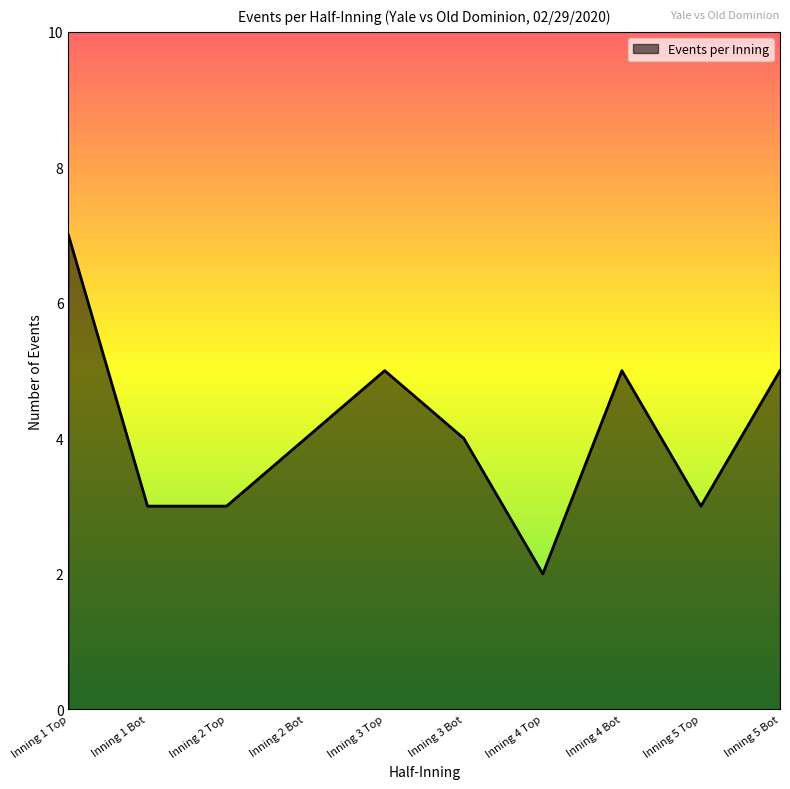

How many lines are shown in the chart?

1